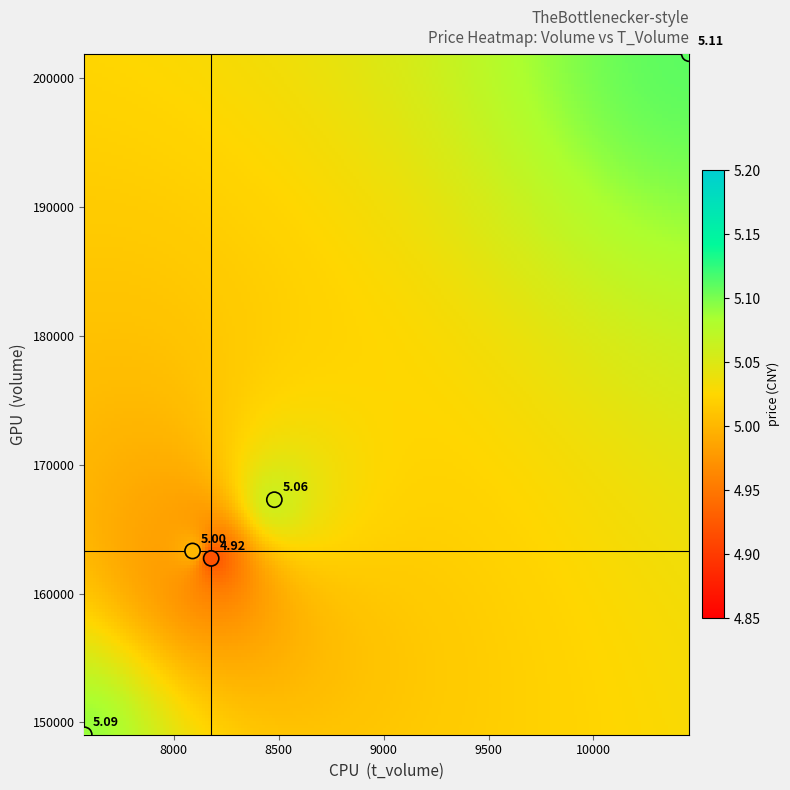

What is the average Y value?

168853